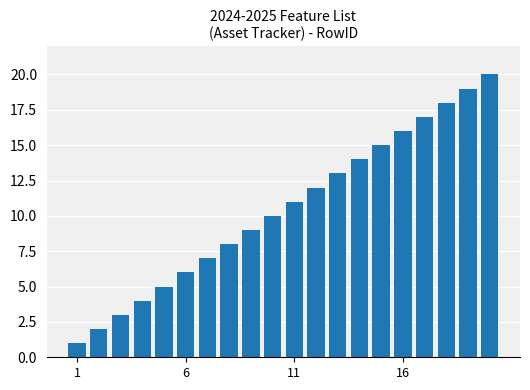

What is the greatest value displayed?

20